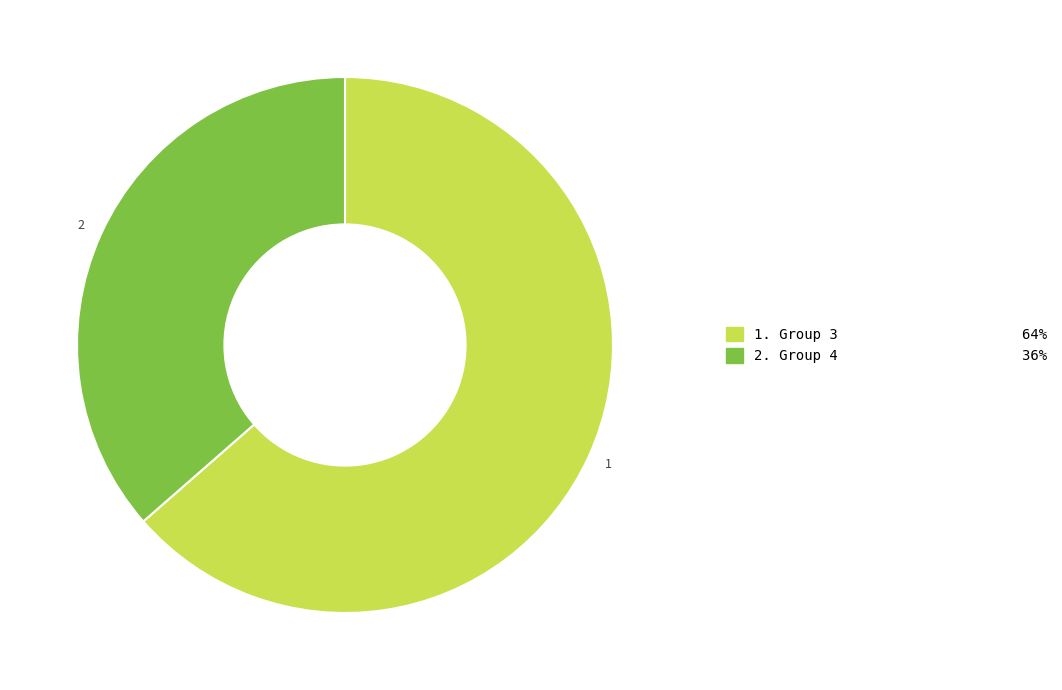

Is there any slice that represents more than half of the pie?

Yes